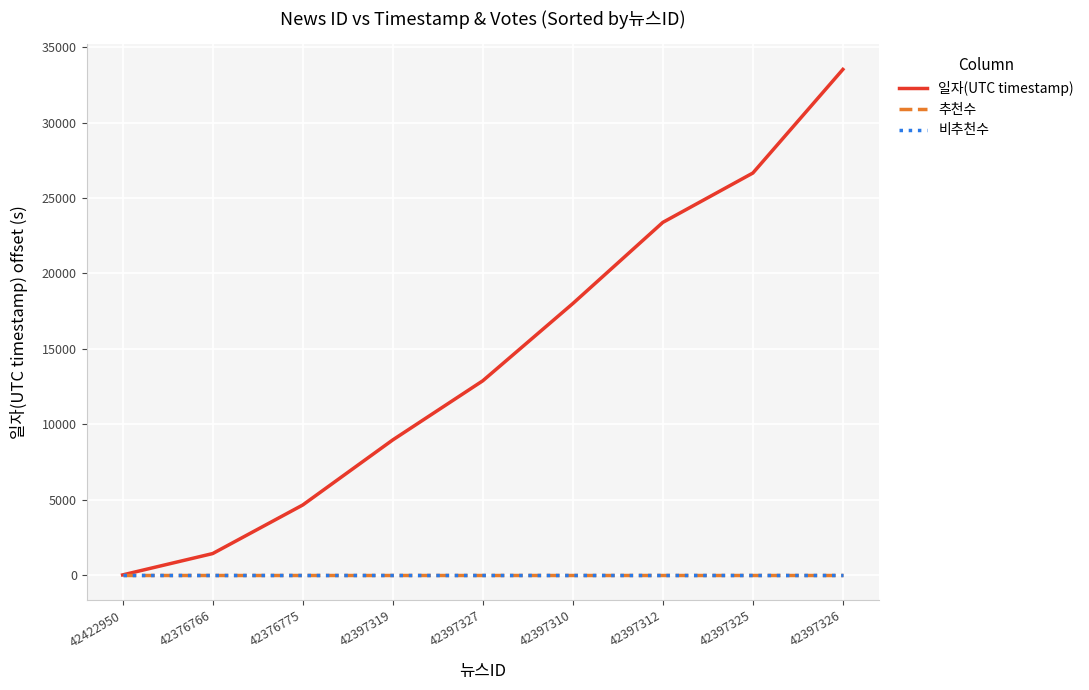

True or false: 비추천수 and 추천수 cross at least once.

False